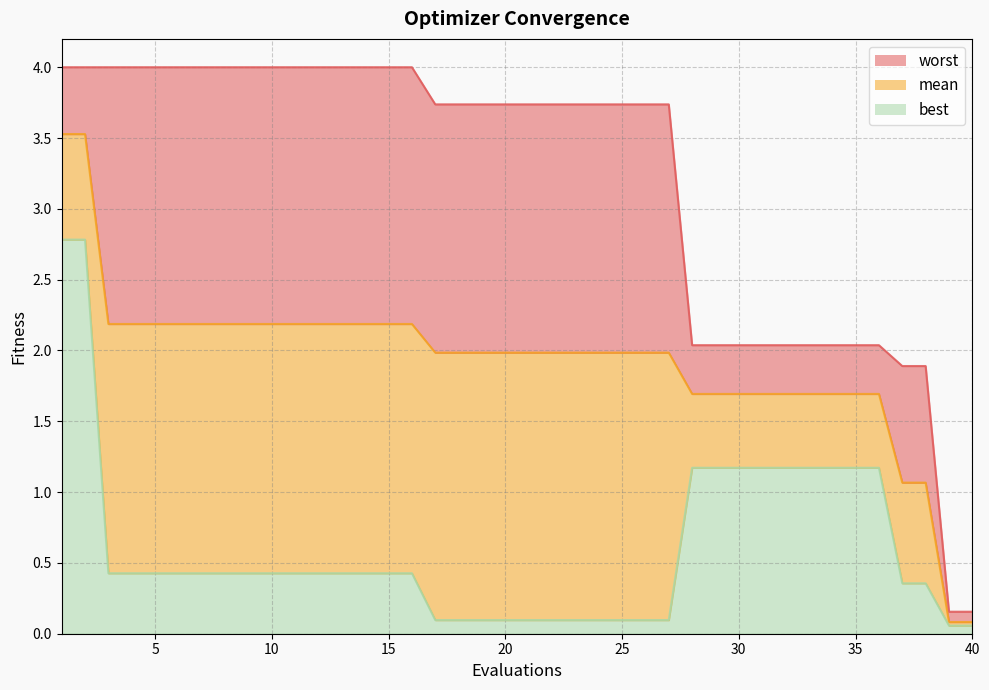

The value of worst at 8 is 4.0. True or false?

True